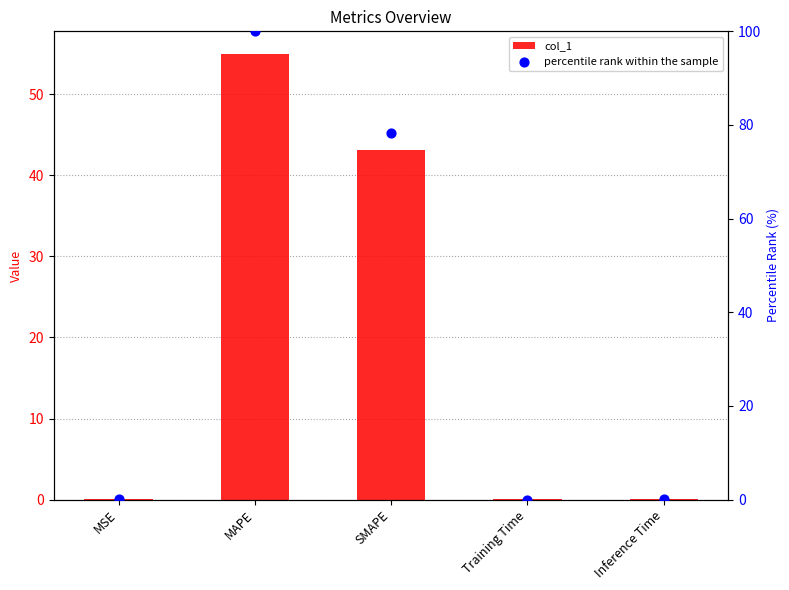

What is the total value across all series at Inference Time?

0.1